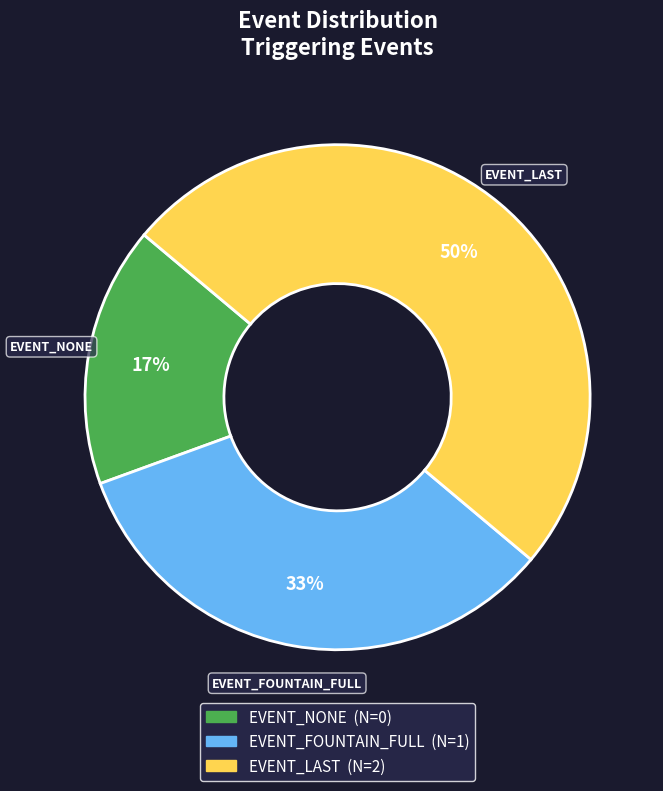

Which category has the biggest portion of the pie?

EVENT_LAST